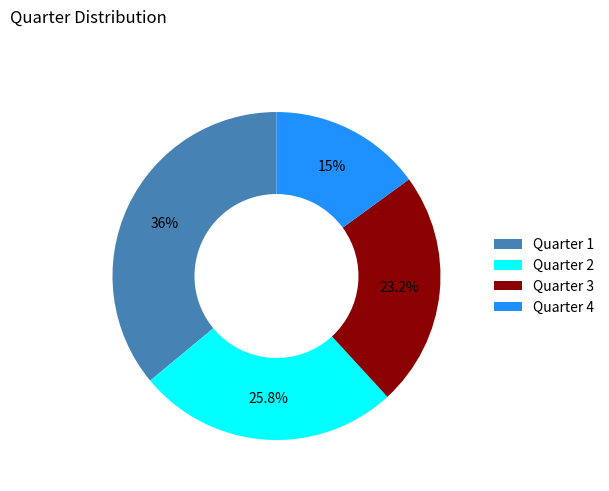

Which has a higher value, Quarter 1 or Quarter 3?

Quarter 1